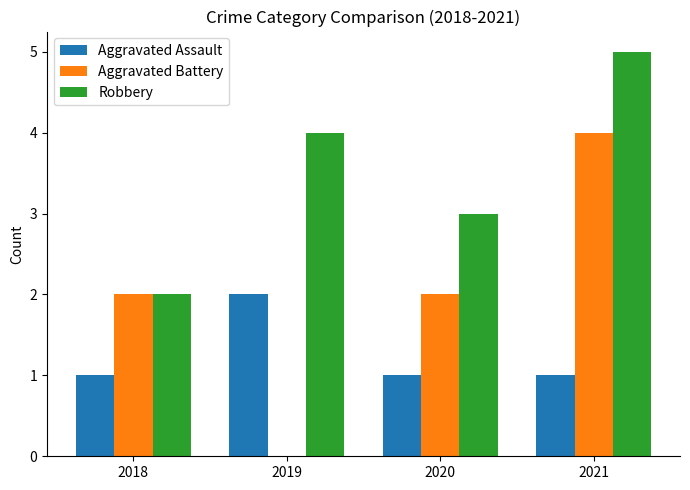

What value does the Robbery series have at 2021?

5